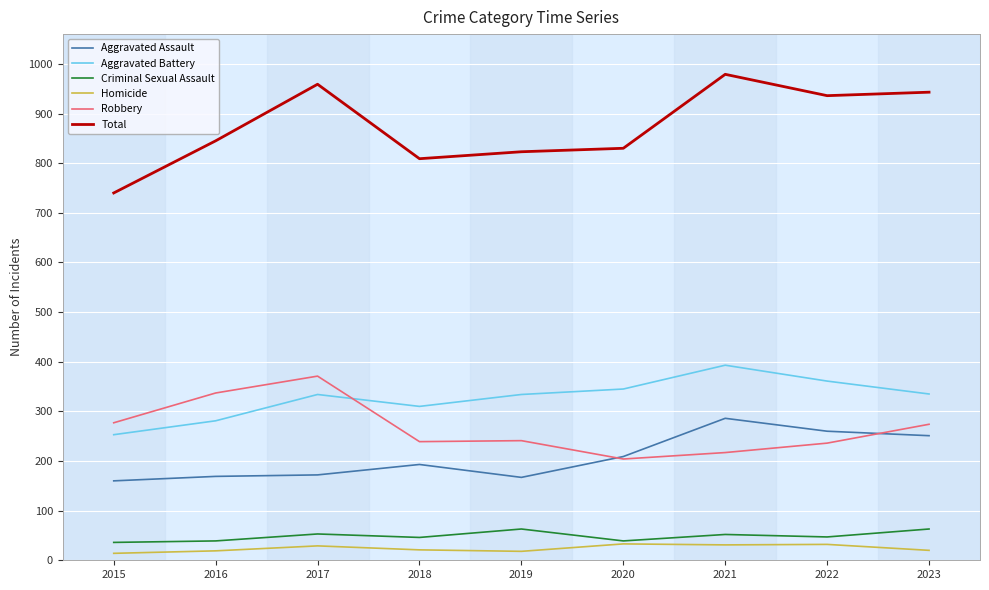

True or false: Aggravated Assault has a value of 172 at 2017.

True